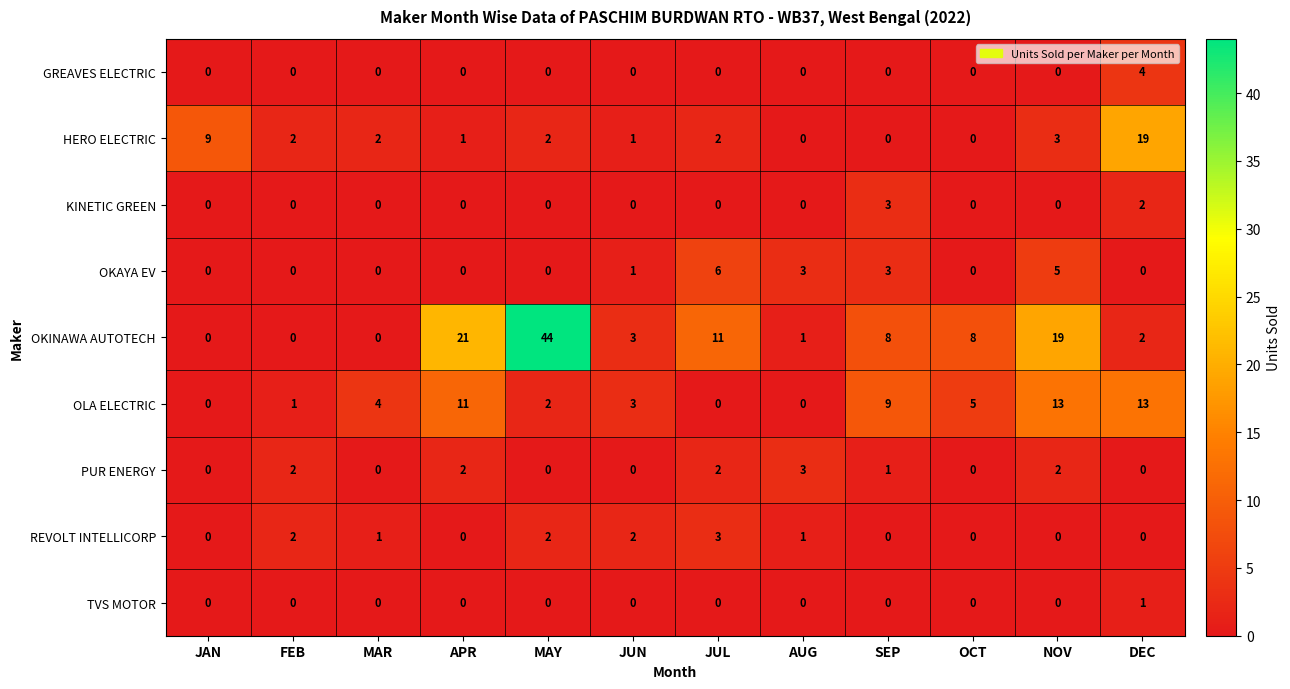

Between SEP and NOV, which series saw the biggest shift?

OKINAWA AUTOTECH